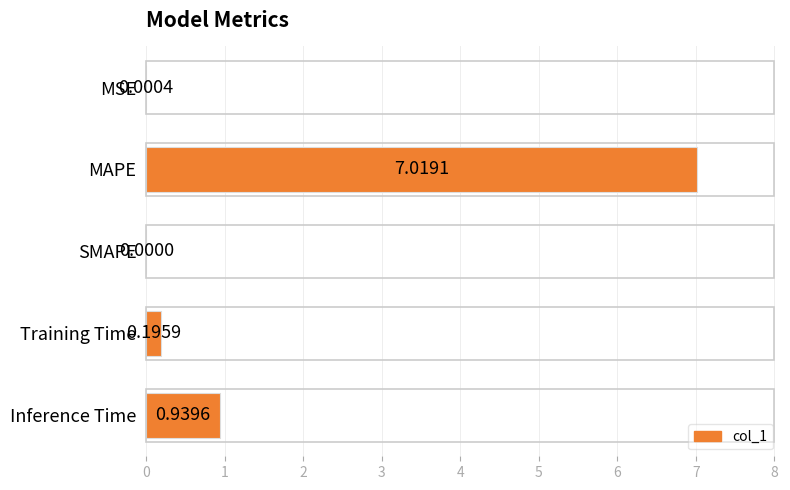

How many series are shown in this chart?

1